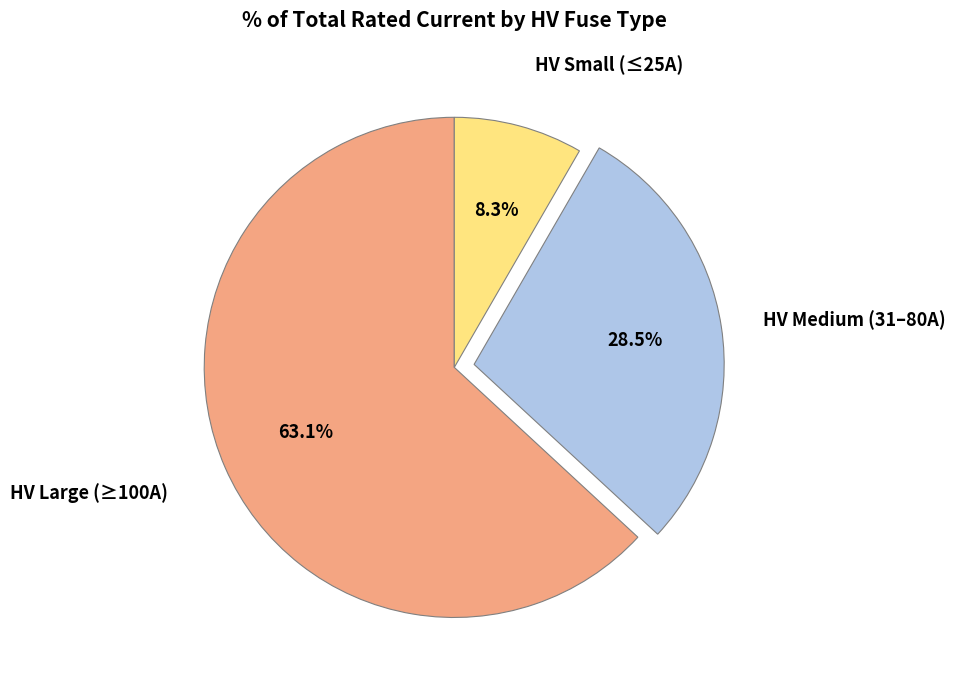

Is there any slice that represents more than half of the pie?

Yes